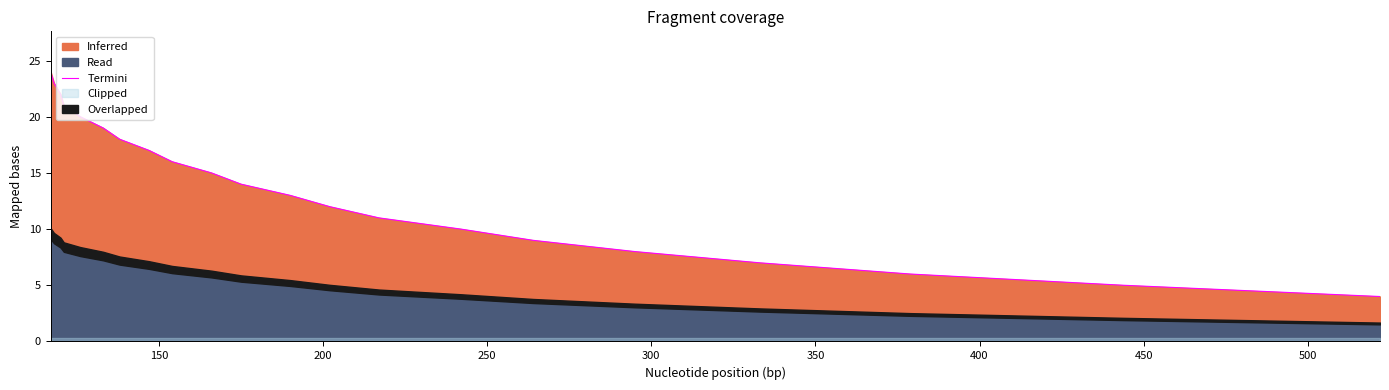

What is the maximum value for Termini?

24